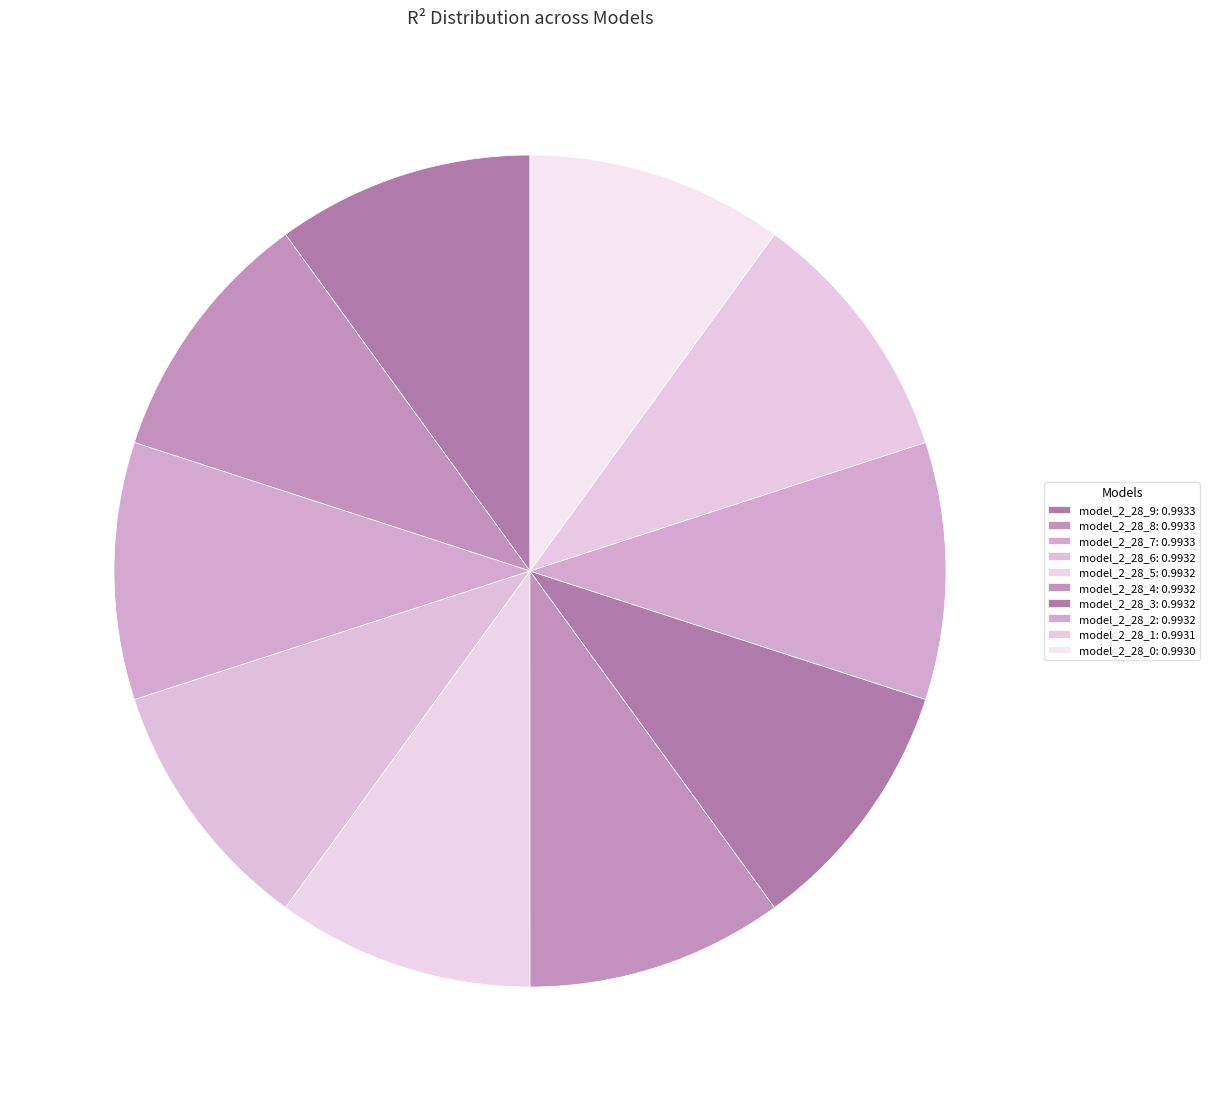

What percentage do model_2_28_3 and model_2_28_2 together represent?

20.0%